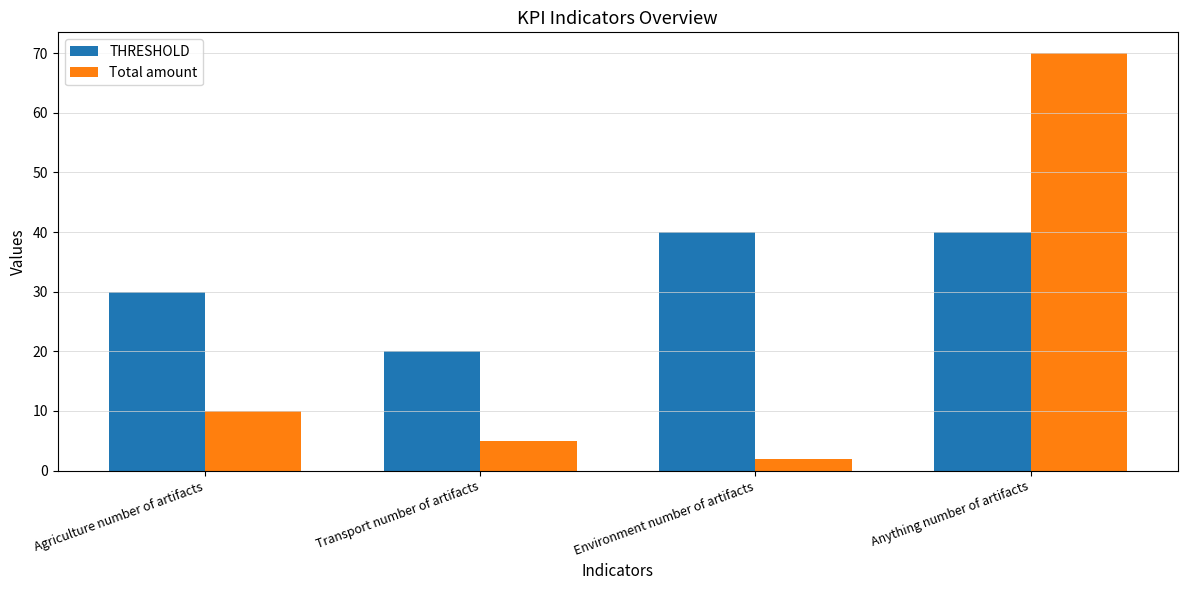

At how many categories does at least one series exceed 64?

1